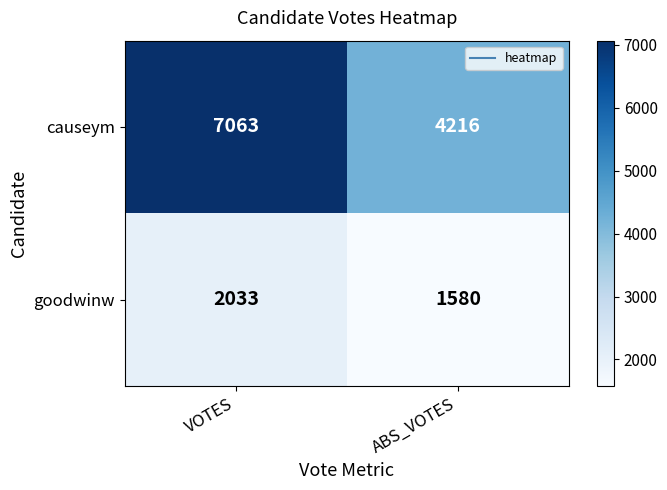

How many series are shown in this chart?

2